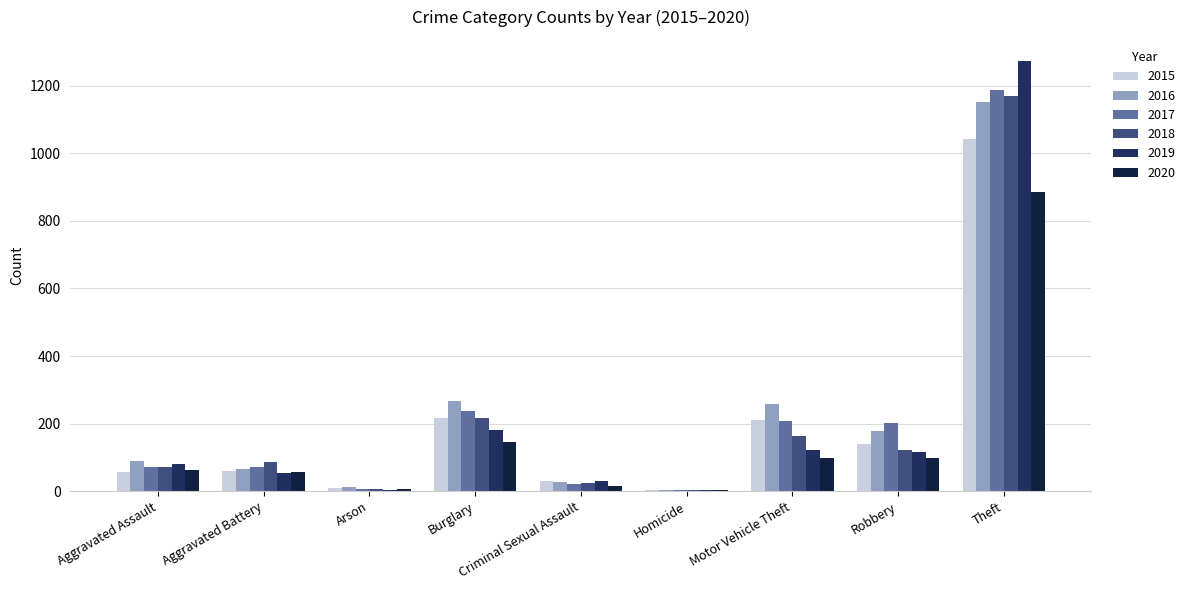

What is the difference between the second highest and minimum values in the 2018 series?

214